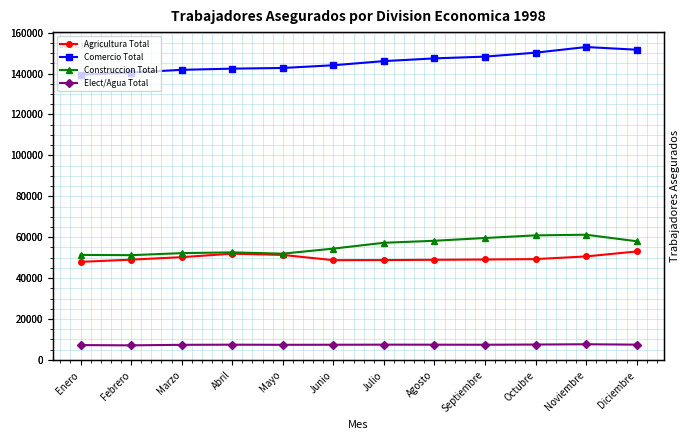

What position from the left is Enero?

1